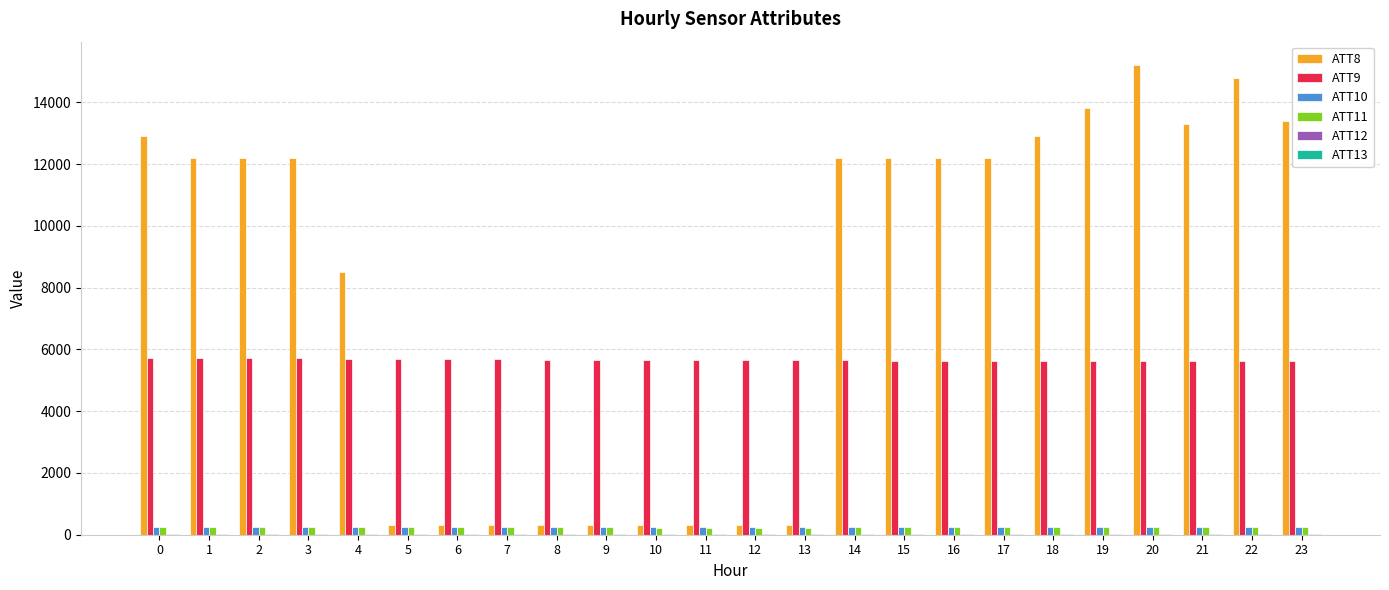

Which series has the largest total across all categories?

ATT8